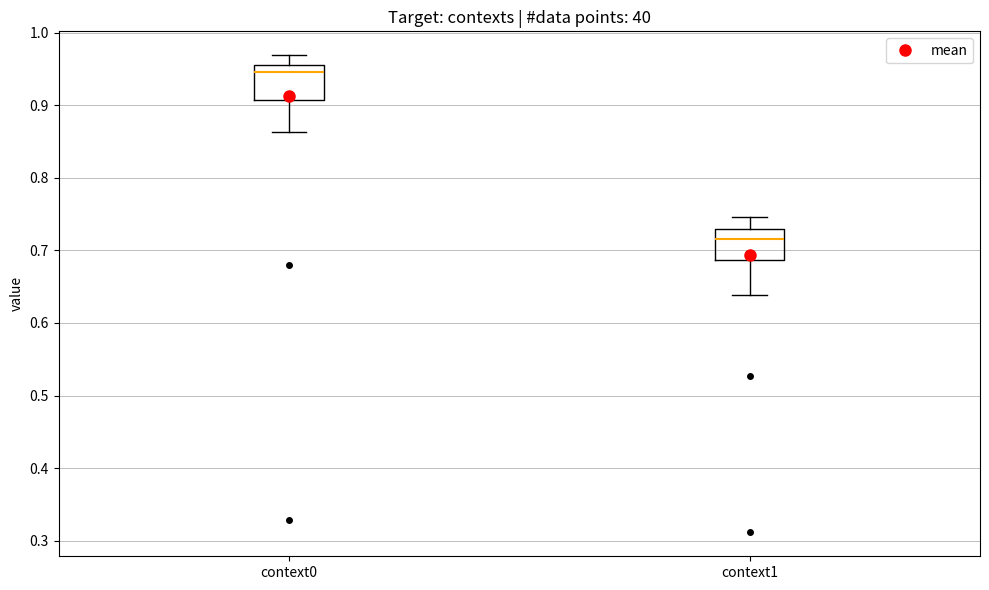

Reading left to right, read every box against the y-axis: the position of its median line, the range the box covers, and the ends of its whiskers. The values are not printed on the chart, so give them approximately, as read against the axis.

context0: median 0.95, box 0.91 to 0.96, whiskers 0.86 to 0.97
context1: median 0.72, box 0.69 to 0.73, whiskers 0.64 to 0.75